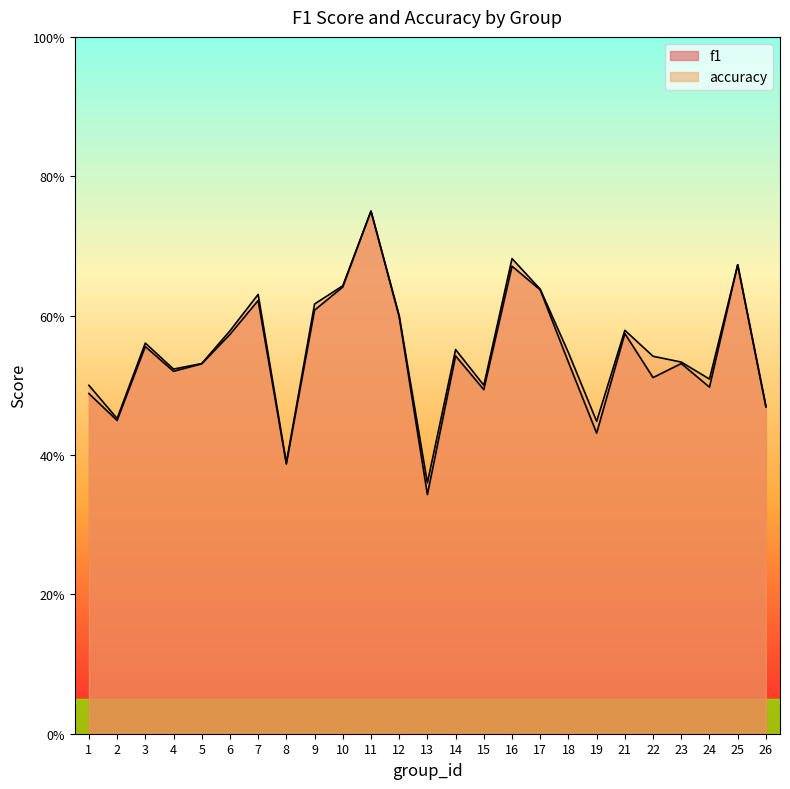

At 18, list the series in order from largest to smallest.

accuracy, f1